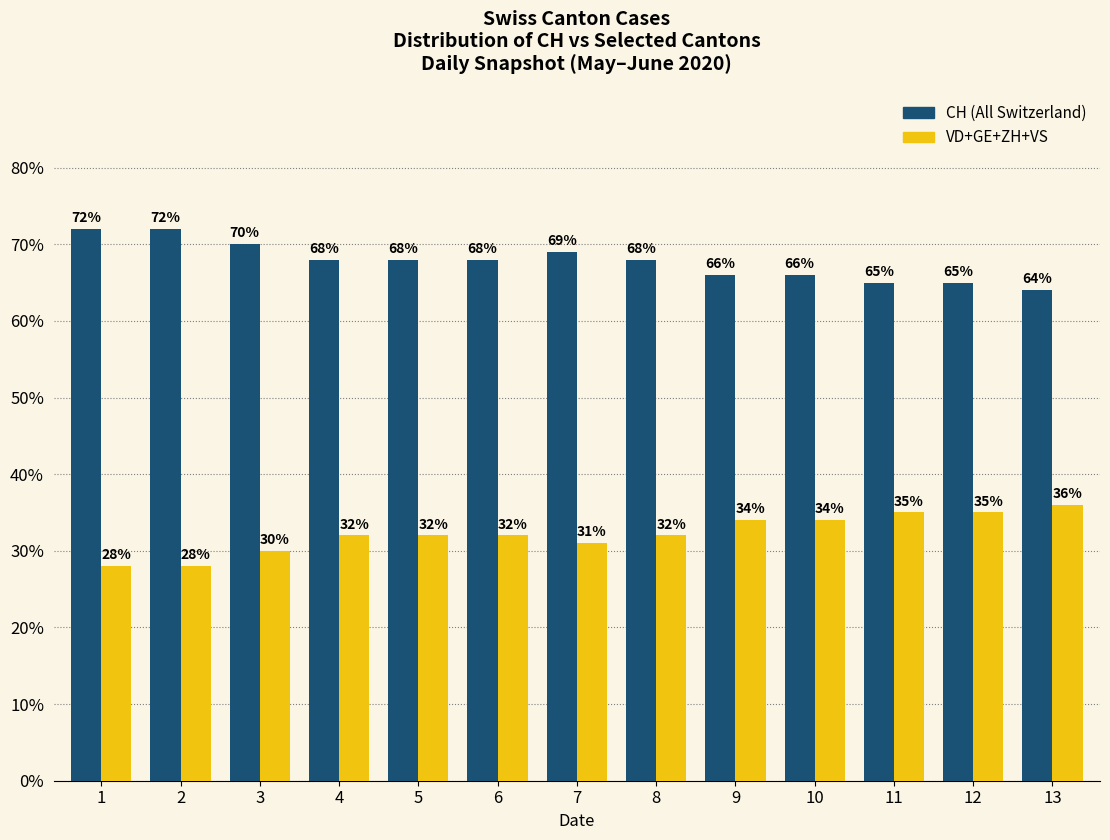

What is the difference between the highest and lowest values at 12?

30